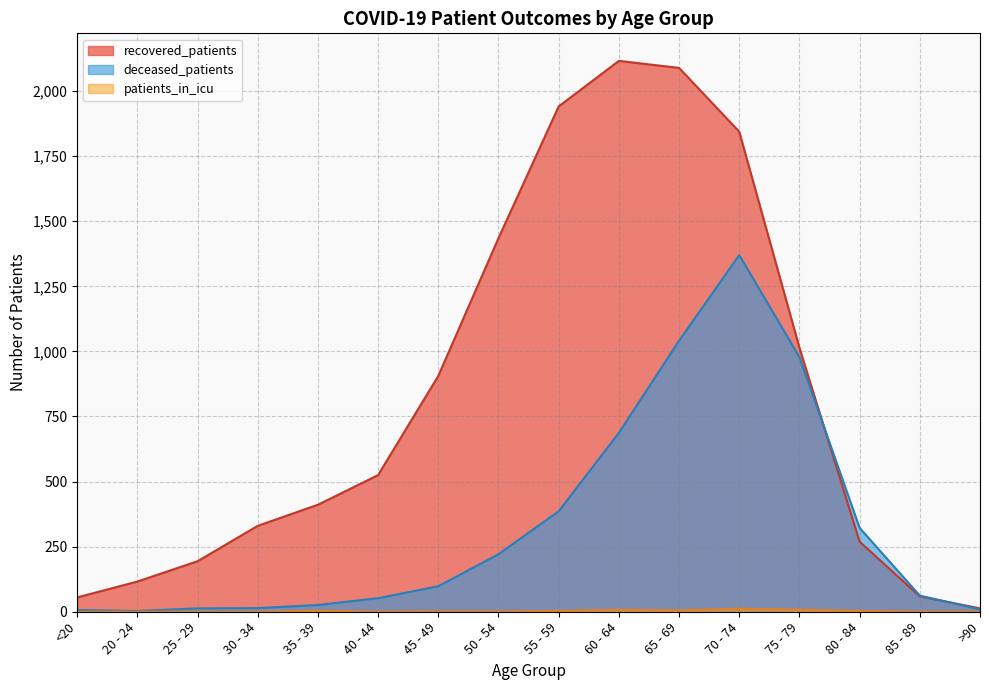

What are all the series names shown in the legend?

recovered_patients, deceased_patients, patients_in_icu